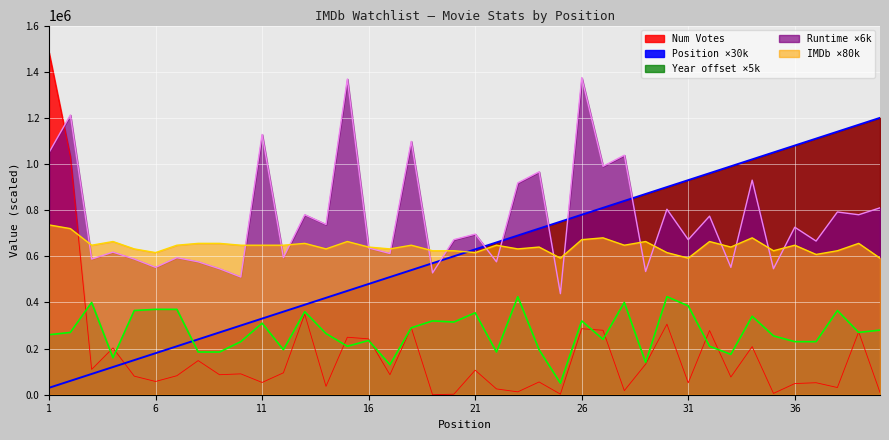

What is the total value across all series at 25?

1832510